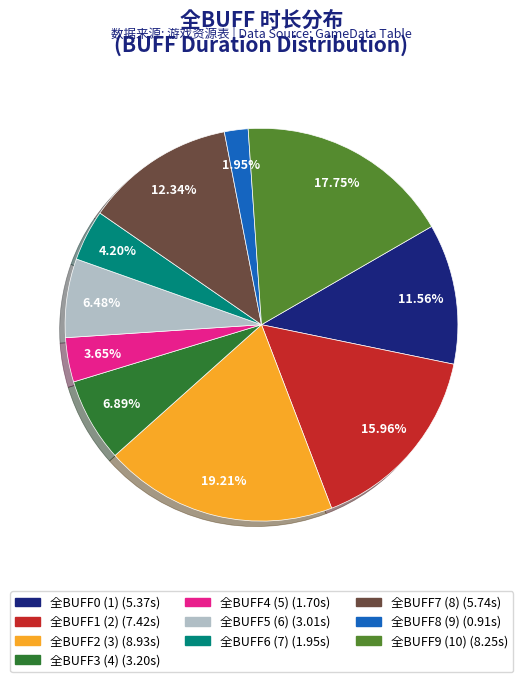

What is the smallest slice in the pie chart?

全BUFF8 (9)